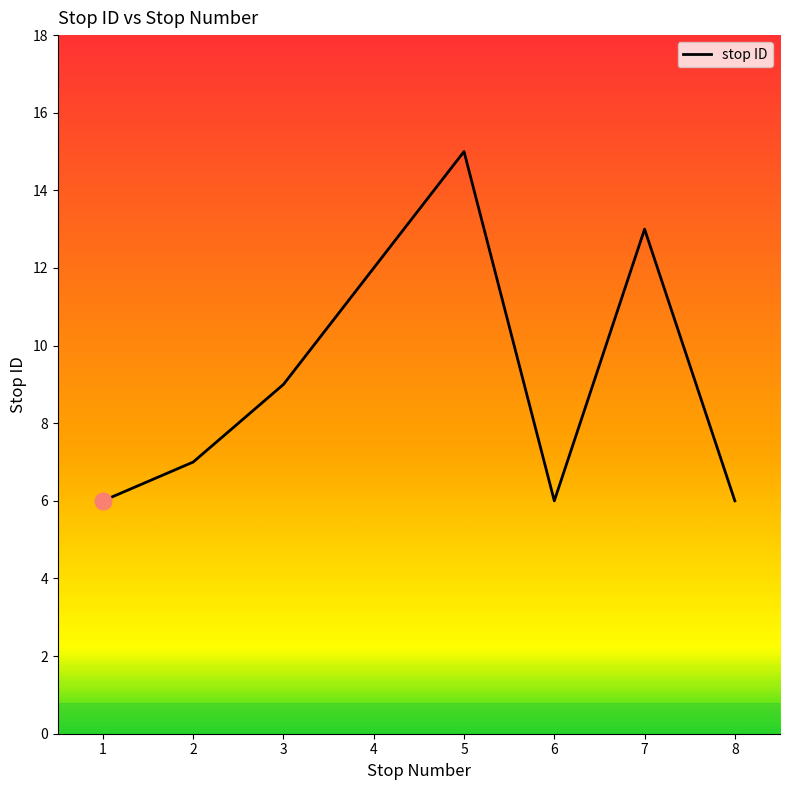

The value at 6 is 6. True or false?

True